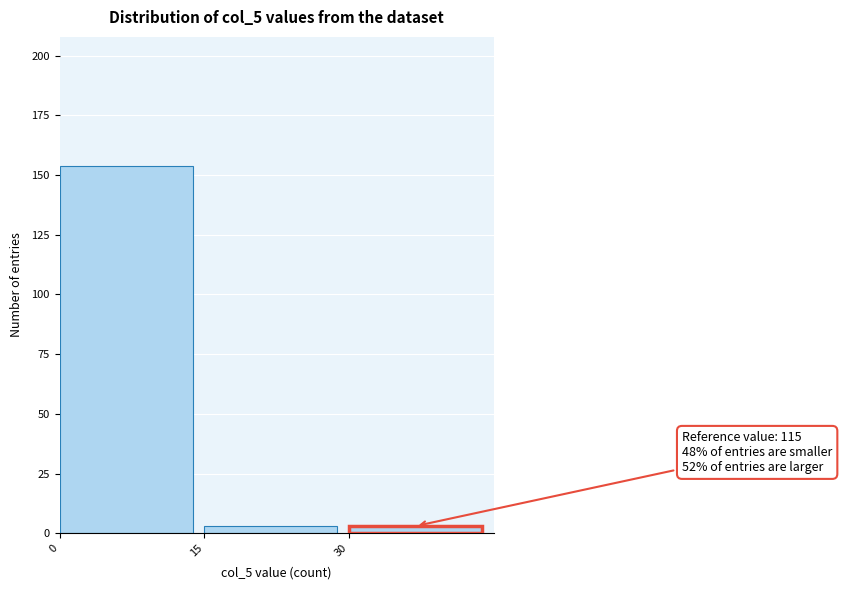

Over which range of the x-axis is the bar tallest?

0 to 15